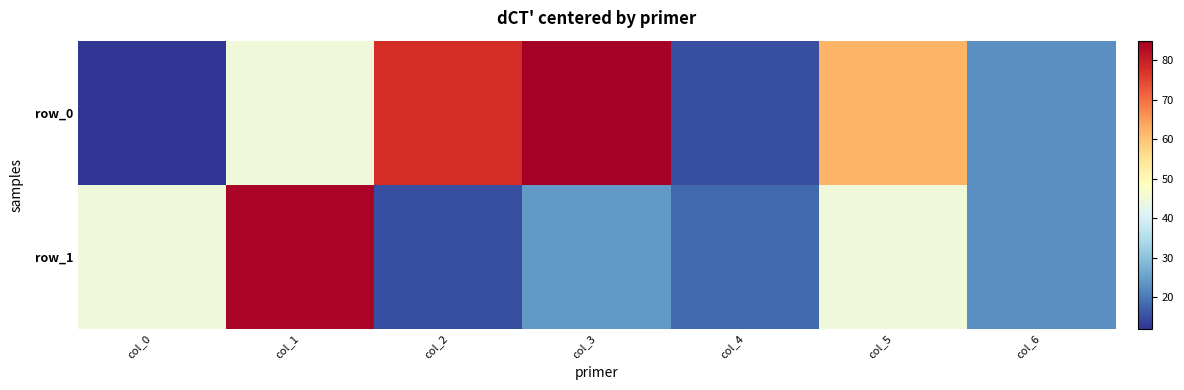

Which series has the largest total across all categories?

row_0